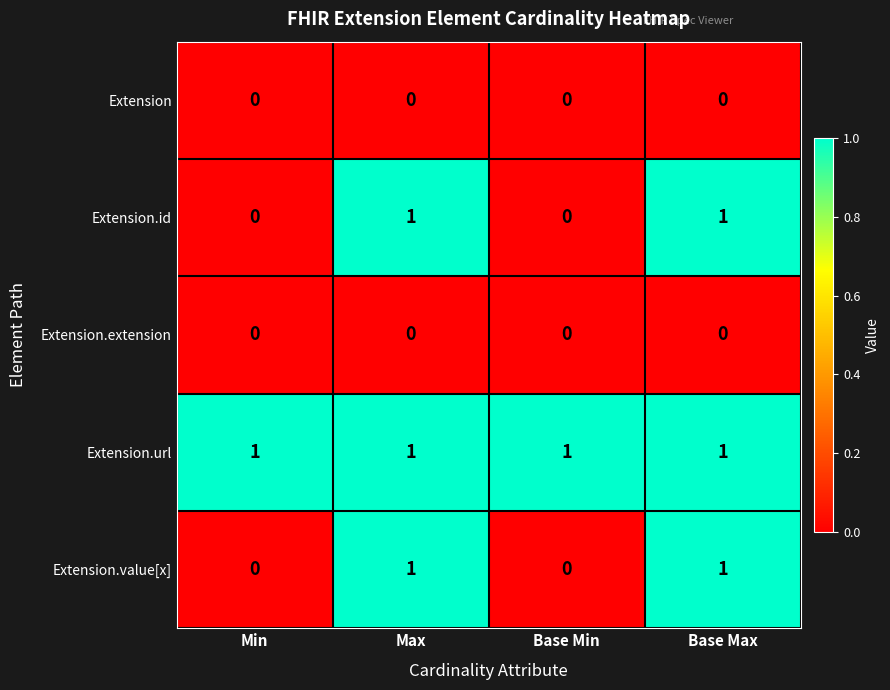

True or false: Extension.url has a value of 1 at Base Min.

True